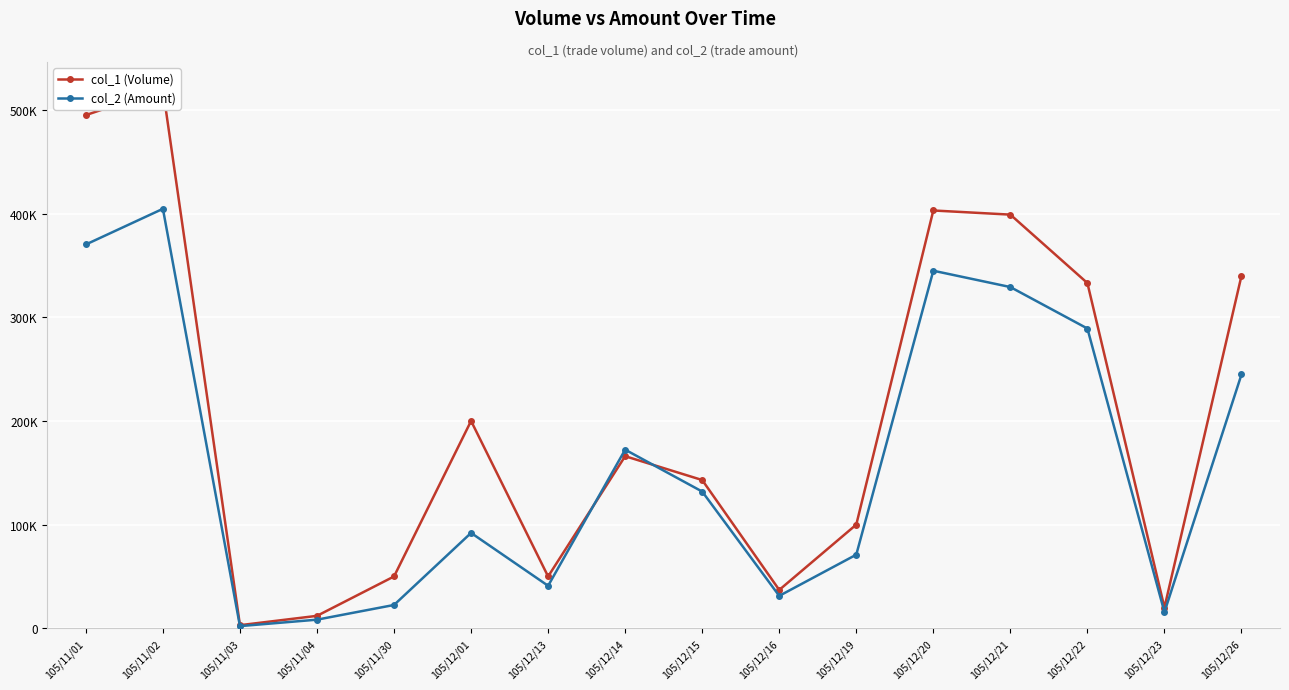

Reading right to left, what are all the values shown in this chart?

col_1 (Volume): 340000	20000	333000	399000	403000	100000	37000	143000	166000	50000	200000	50000	12000	3000	520000	495000
col_2 (Amount): 244800	15600	289150	329140	344890	71000	31270	131880	172300	41000	92000	22500	8320	2100	404610	370200